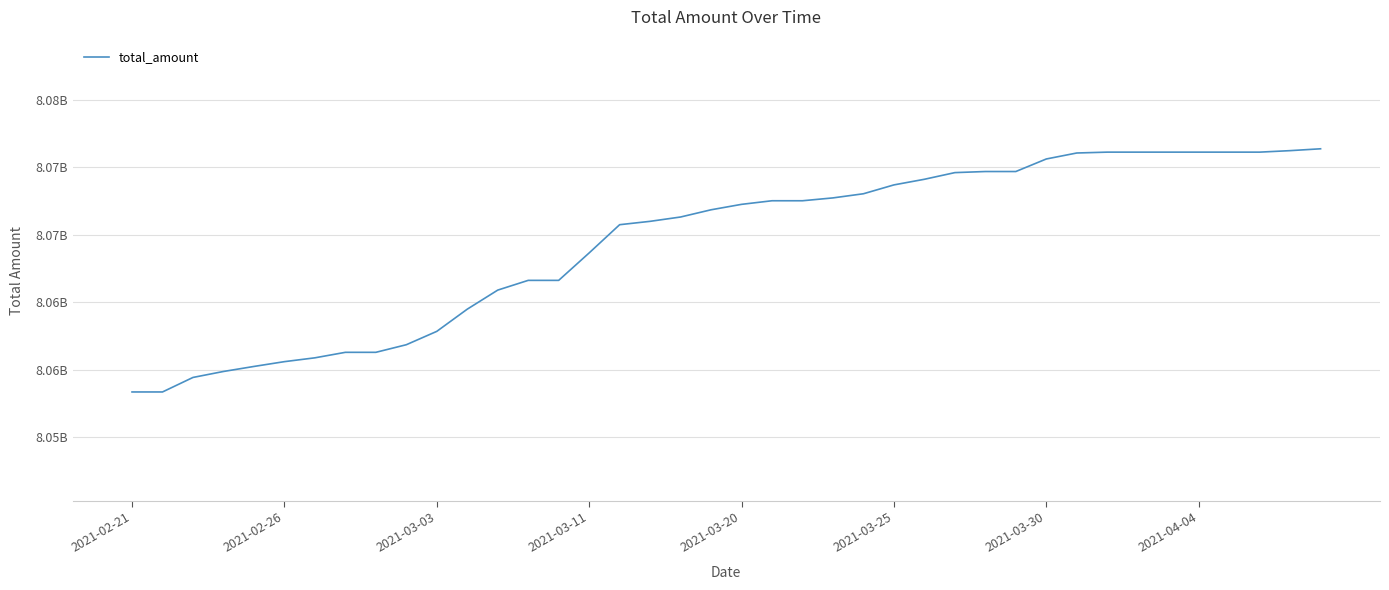

Does the chart display data point markers on the line(s)?

No